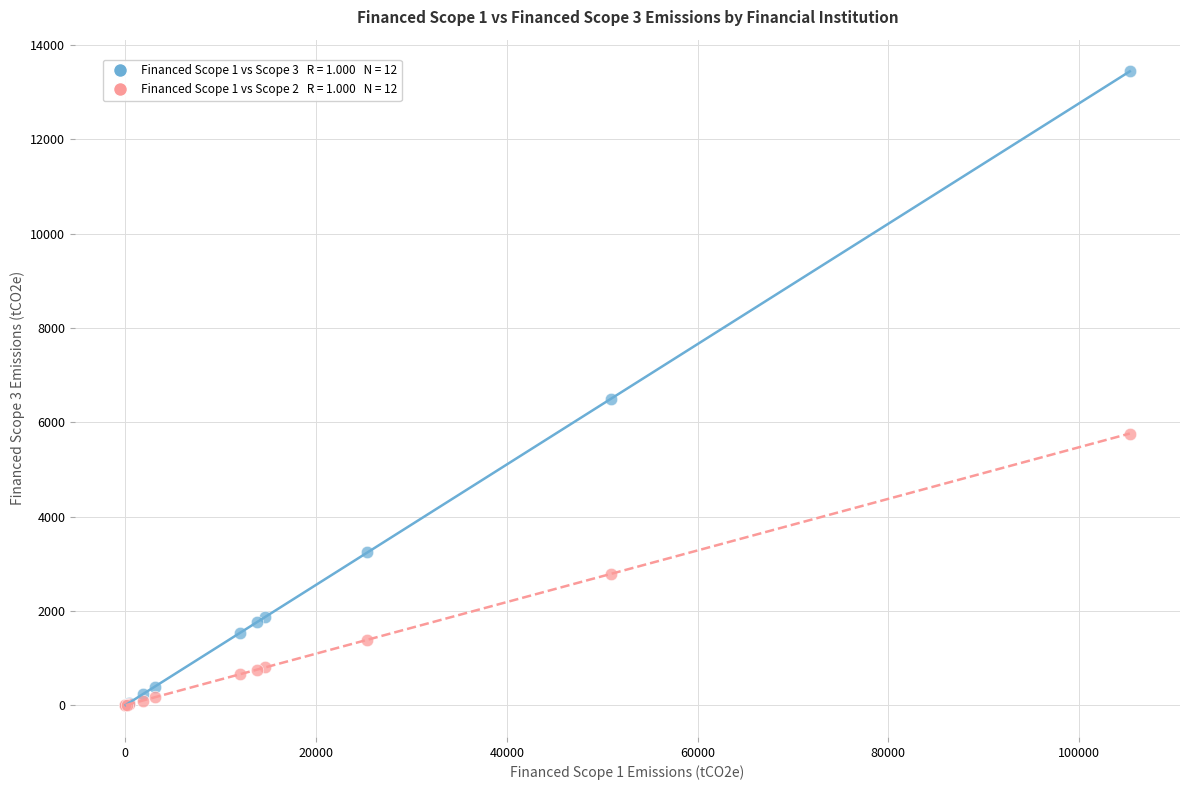

Across all series, what Y value is closest to 6720?

6493.8